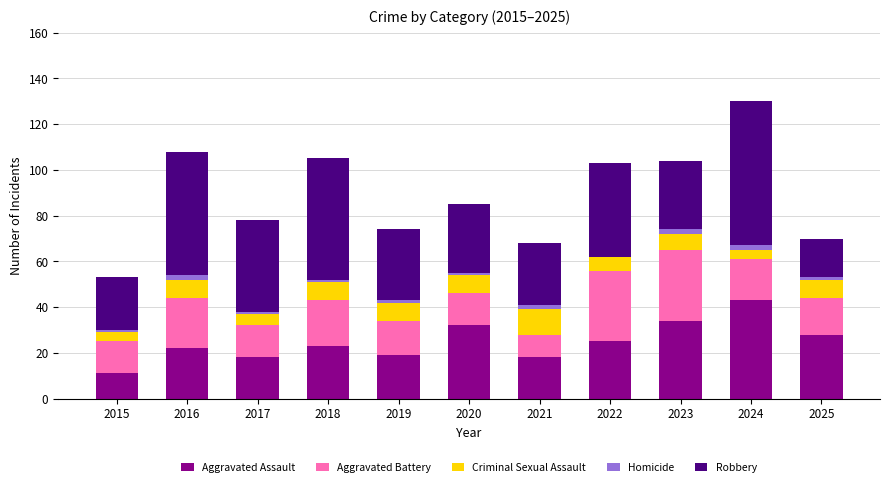

At which category is the sum across all series the highest?

2024